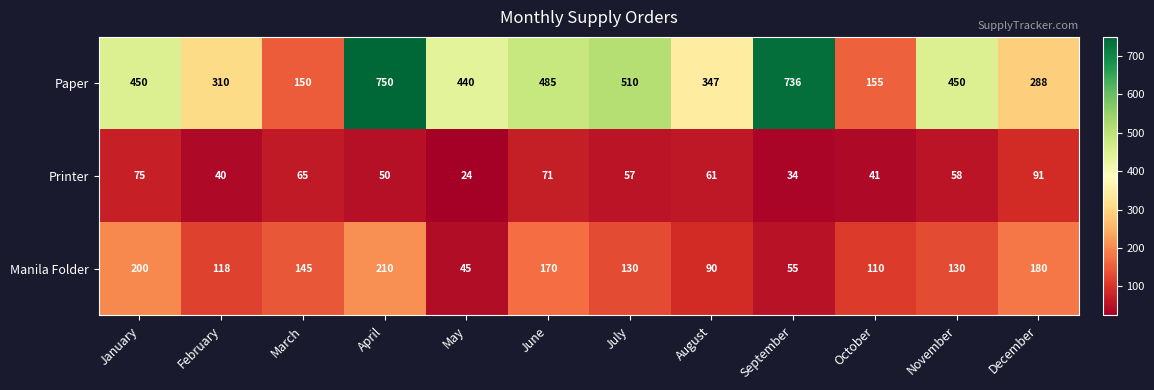

Between April and November, which series saw the biggest shift?

Paper